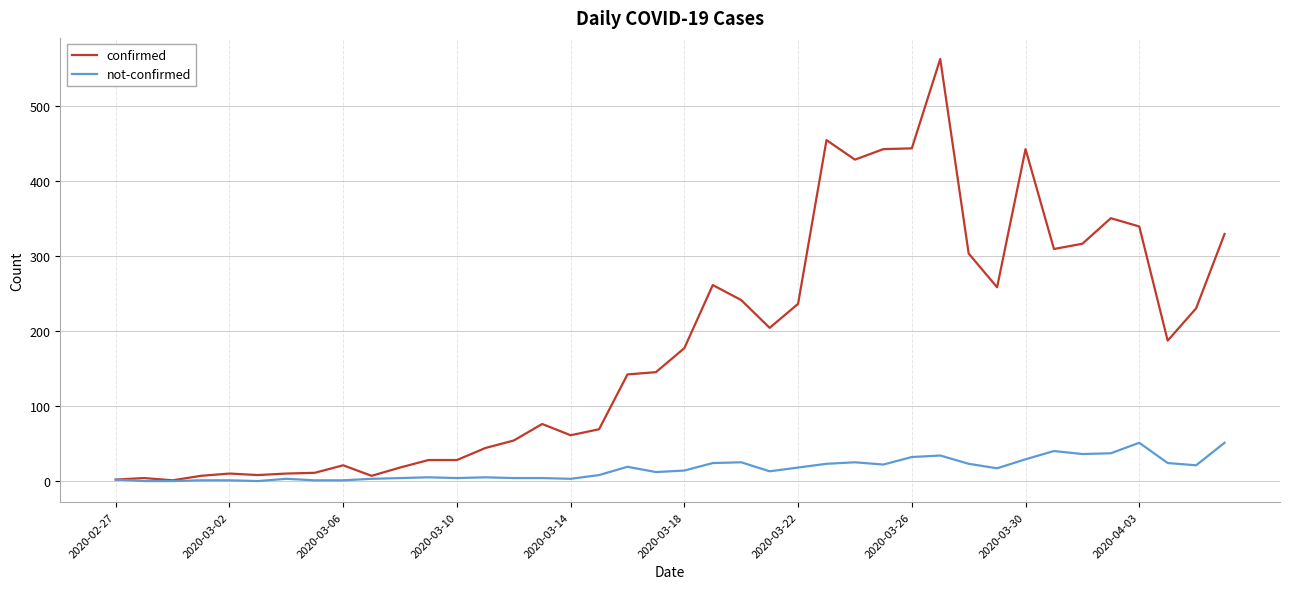

Rank the series by their average value, from highest to lowest.

confirmed, not-confirmed